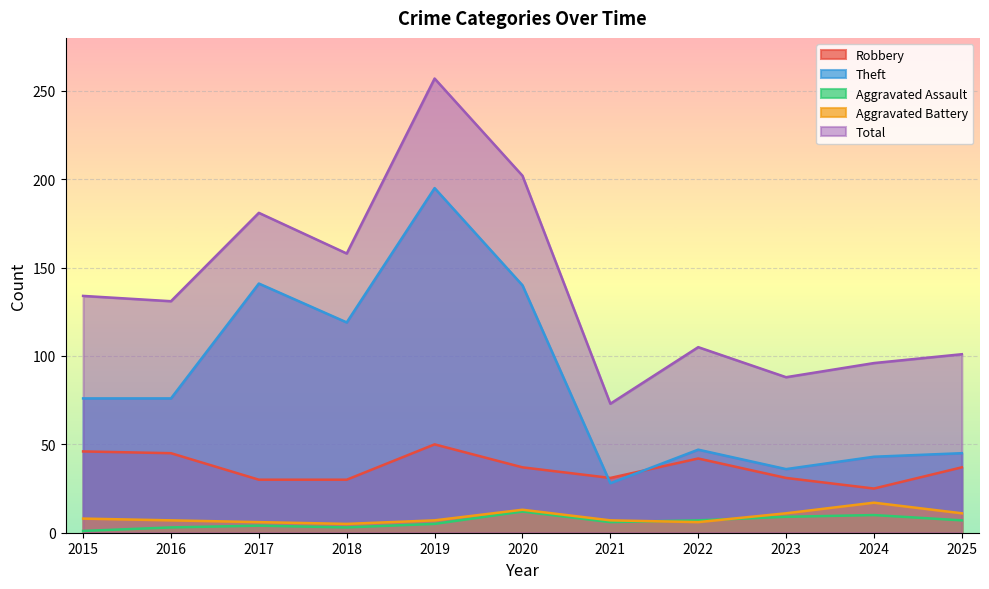

What is the difference between the second highest and second lowest values in the Aggravated Battery series?

7